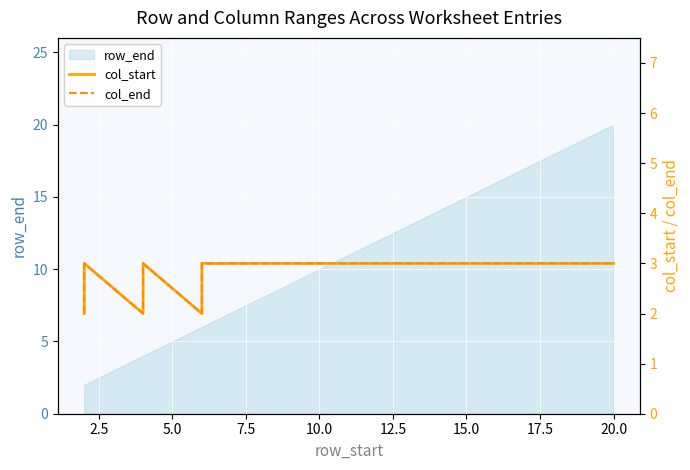

True or false: col_start has more than 0 interior local peaks.

True